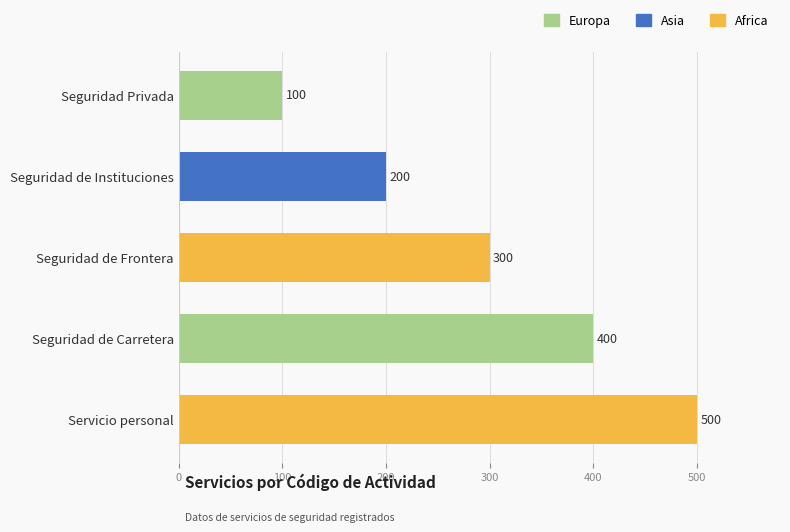

The value at Seguridad Privada is 39. True or false?

False